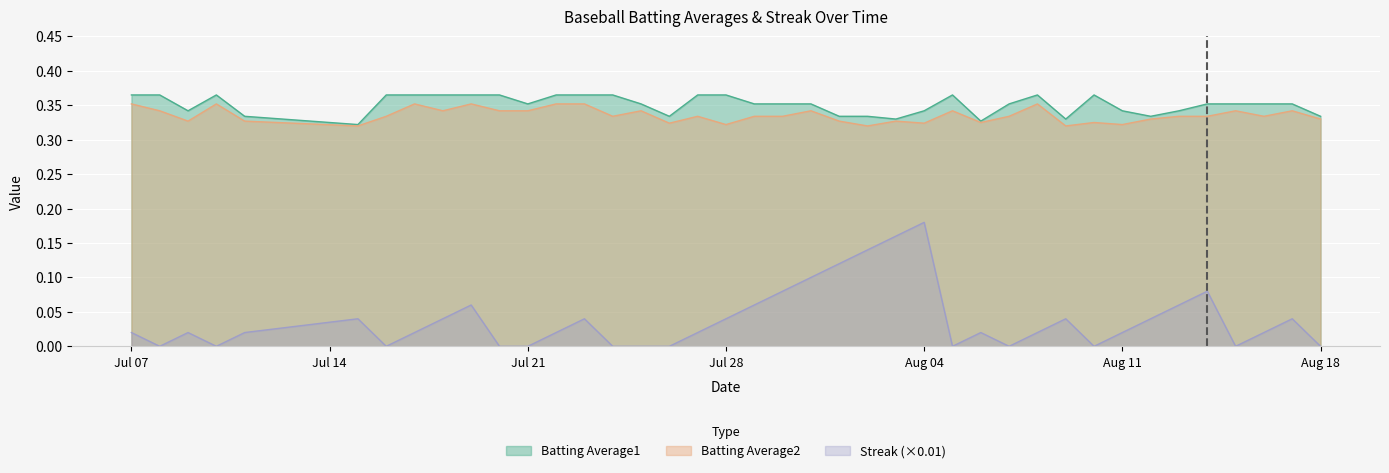

At which category is the sum across all series the highest?

Aug 04